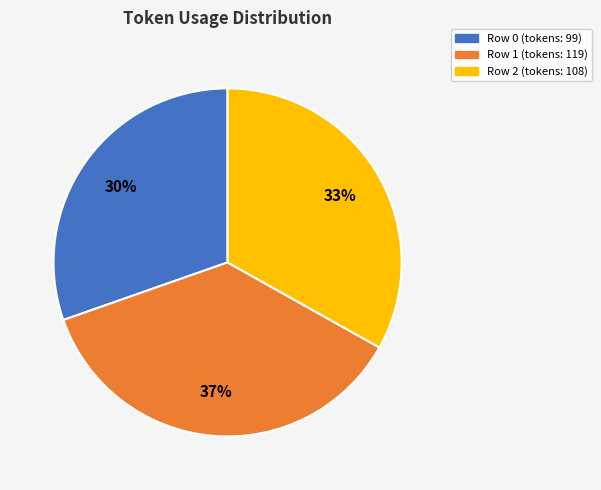

Is there any slice that represents more than half of the pie?

No